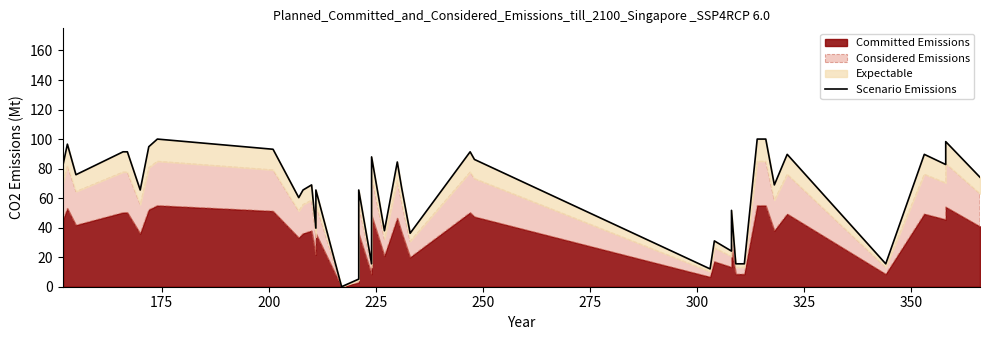

What is the value of the 11th point from the left?

65.5